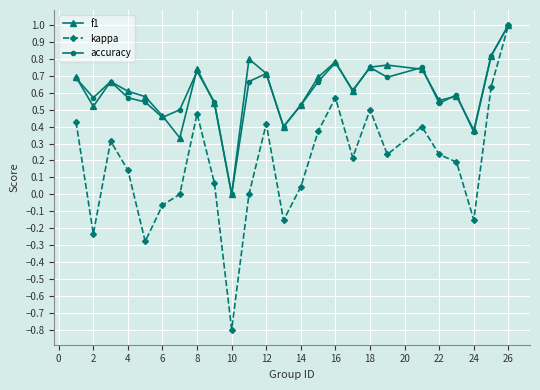

What is the smallest value displayed?

-0.8